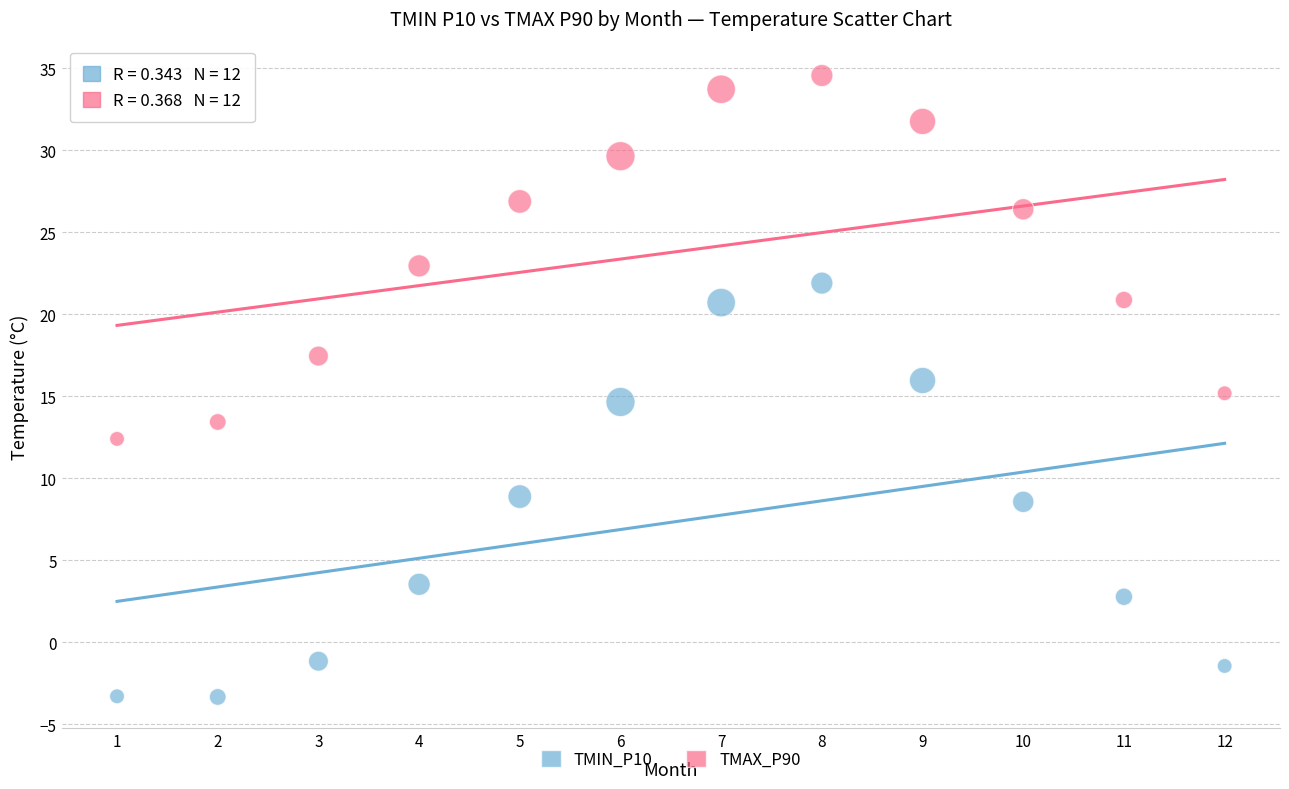

Which series has the widest spread of Y values?

TMIN_P10